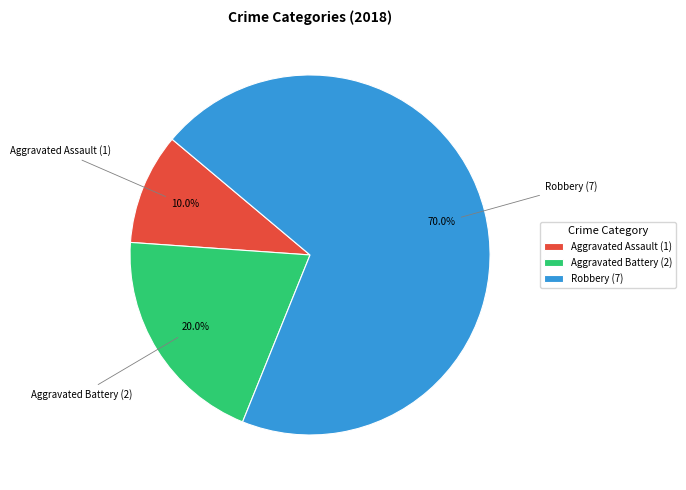

To the nearest percent, what is the combined percentage of Aggravated Battery and Aggravated Assault?

30%